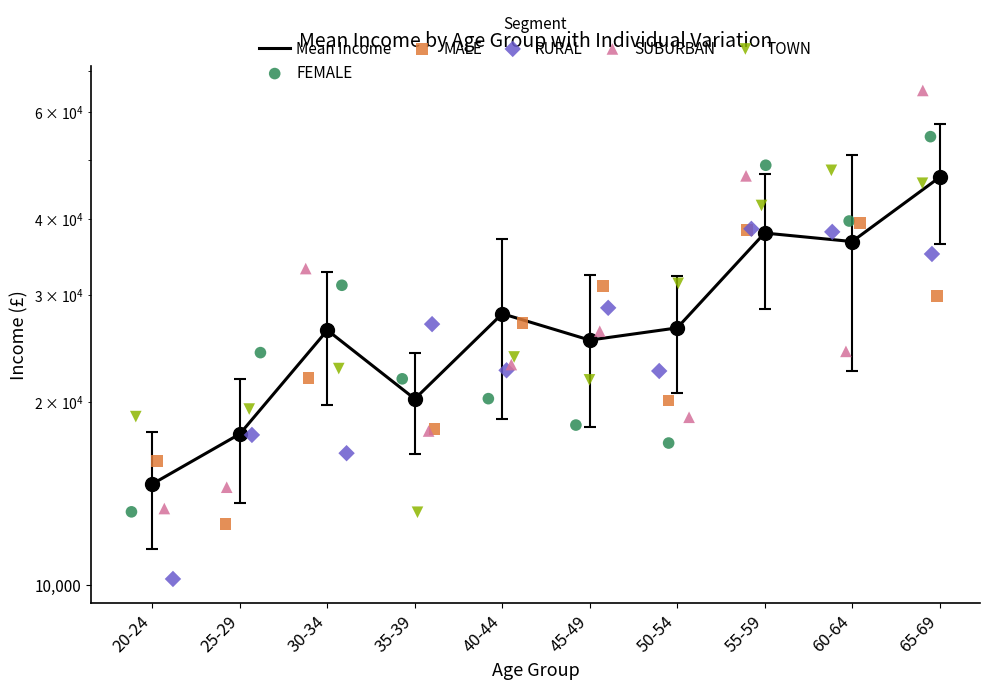

Which series has the largest Y range (max minus min)?

SUBURBAN